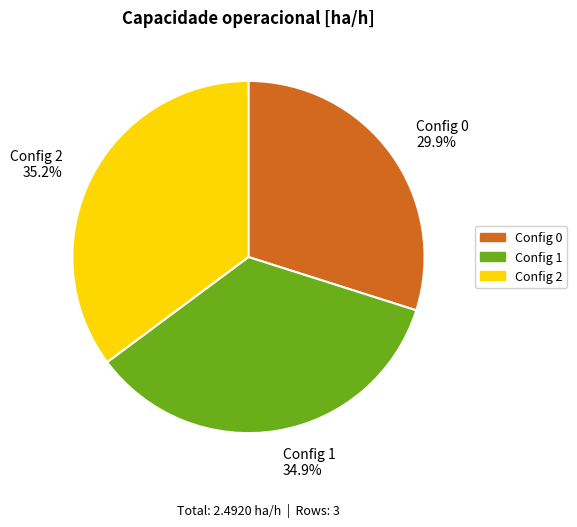

Which has a higher value, Config 2 35.2% or Config 0 29.9%?

Config 2 35.2%